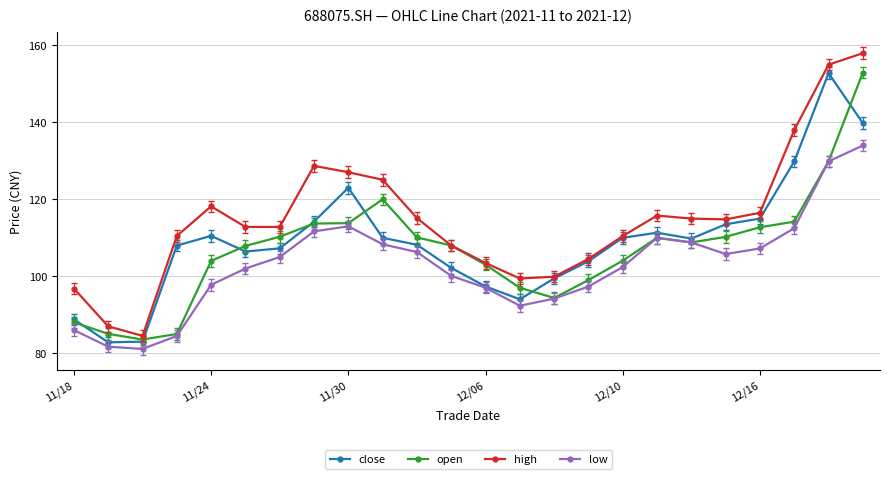

How many series are shown in this chart?

4